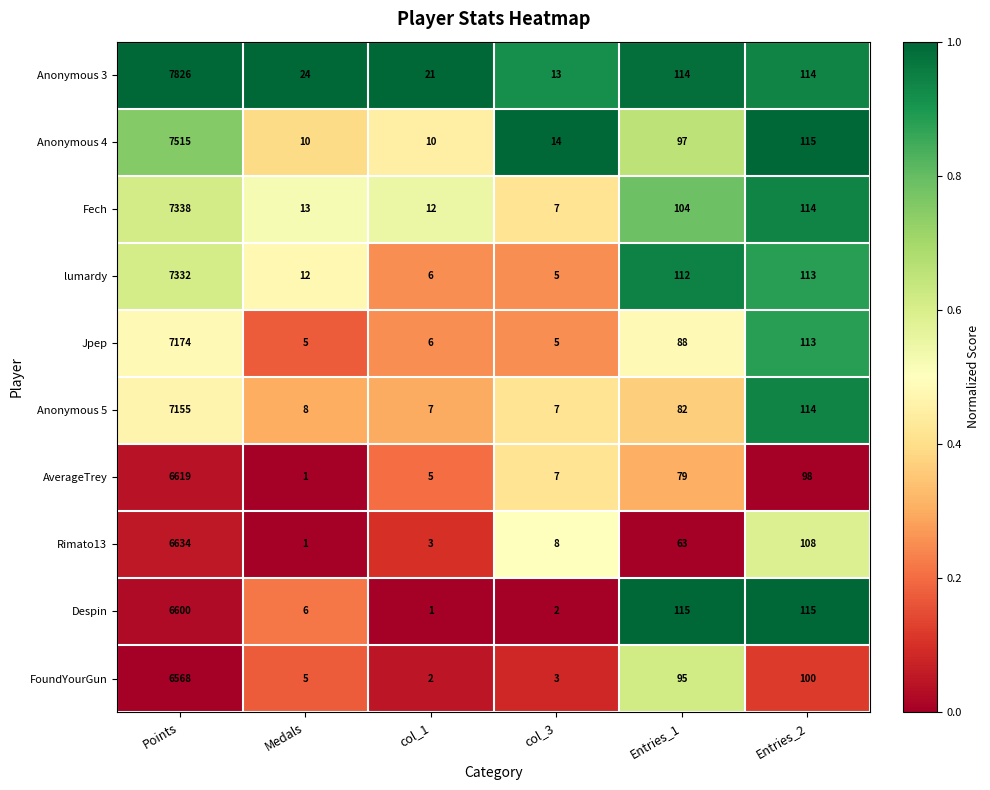

What is the difference between the Despin values at col_1 and Entries_2?

114